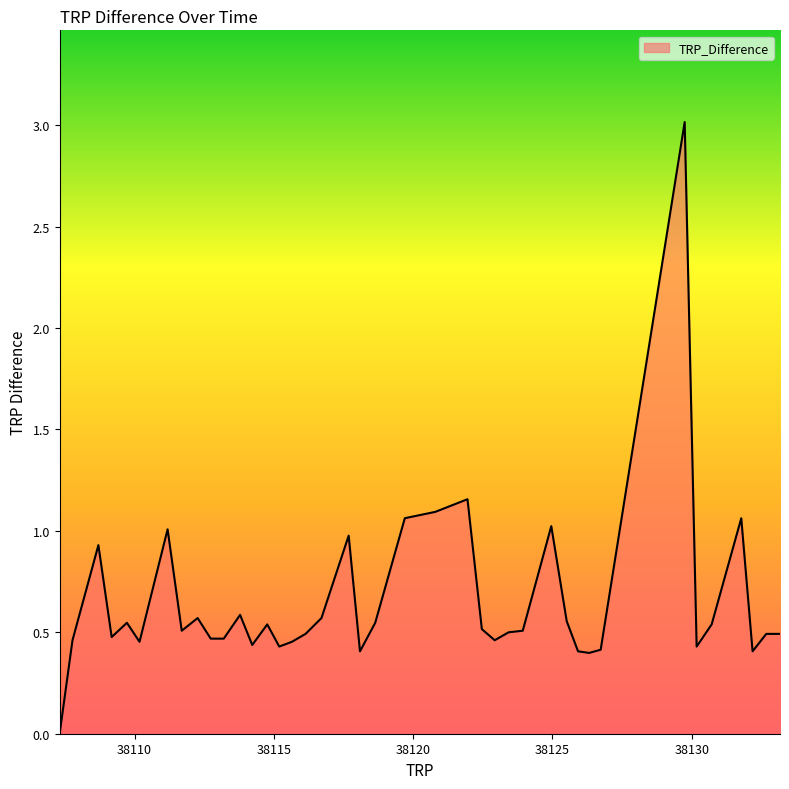

How many lines are shown in the chart?

1